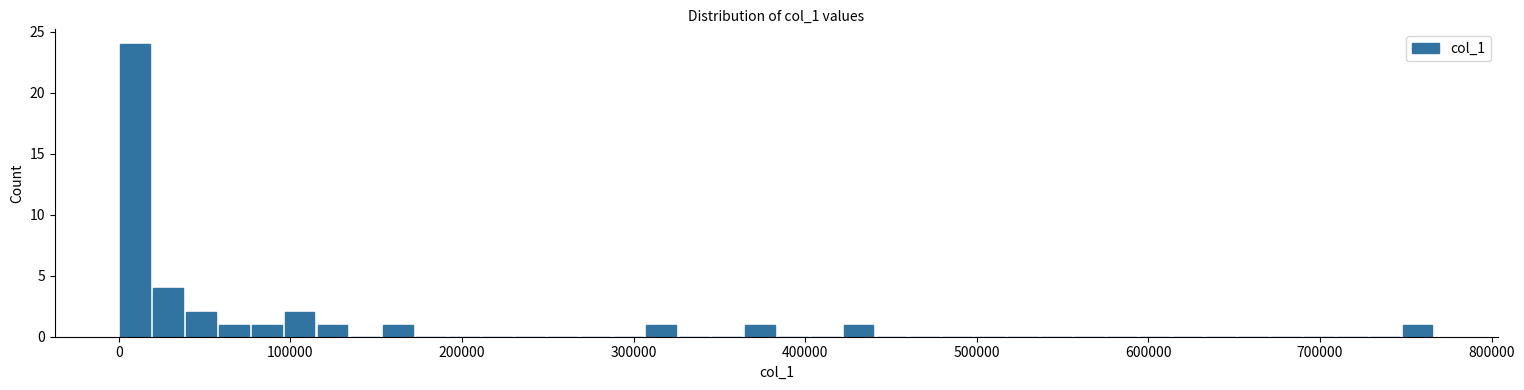

Around what value on the x-axis is the tallest bar? Give the approximate position of its centre, as read against the axis.

10000